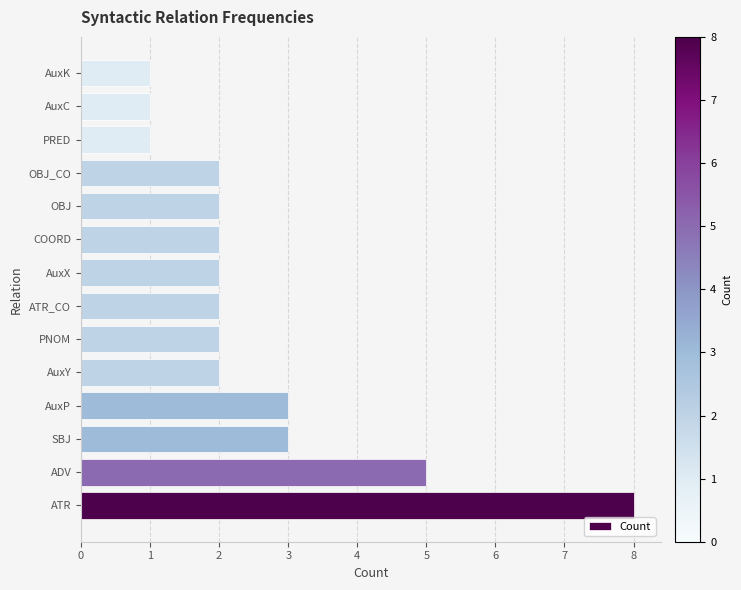

What is the ratio of the value at ADV to the value at AuxC?

5.0